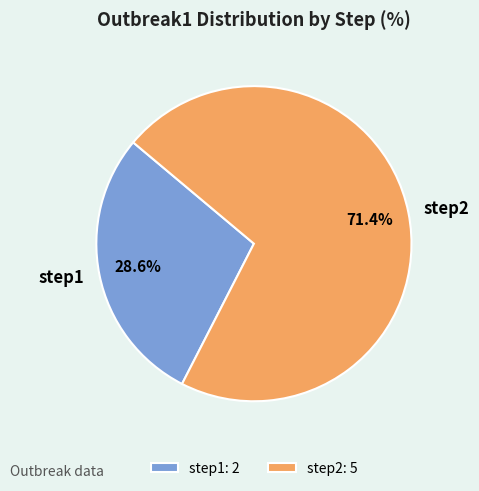

To the nearest percent, what is the combined percentage of step1 and step2?

100%